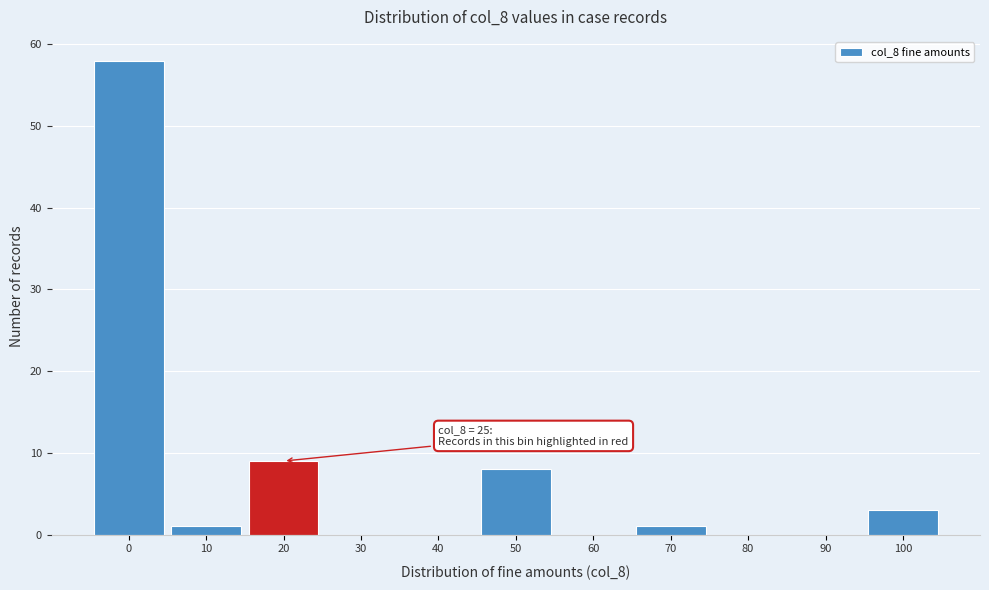

Reading left to right, extract all data points from this chart.

0=58	10=1	20=9	30=0	40=0	50=8	60=0	70=1	80=0	90=0	100=3